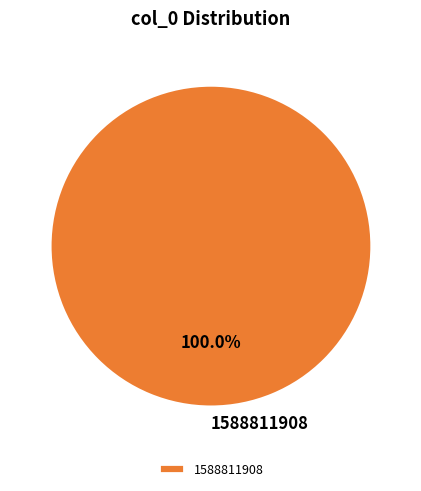

Rank the categories by value from lowest to highest.

1588811908